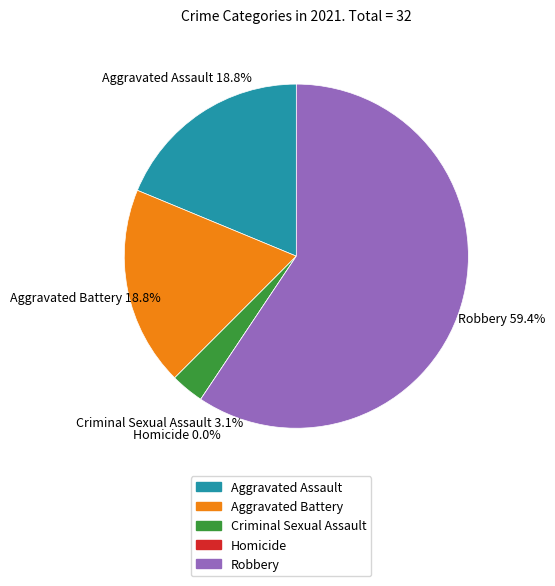

How many slices are in this pie chart?

5